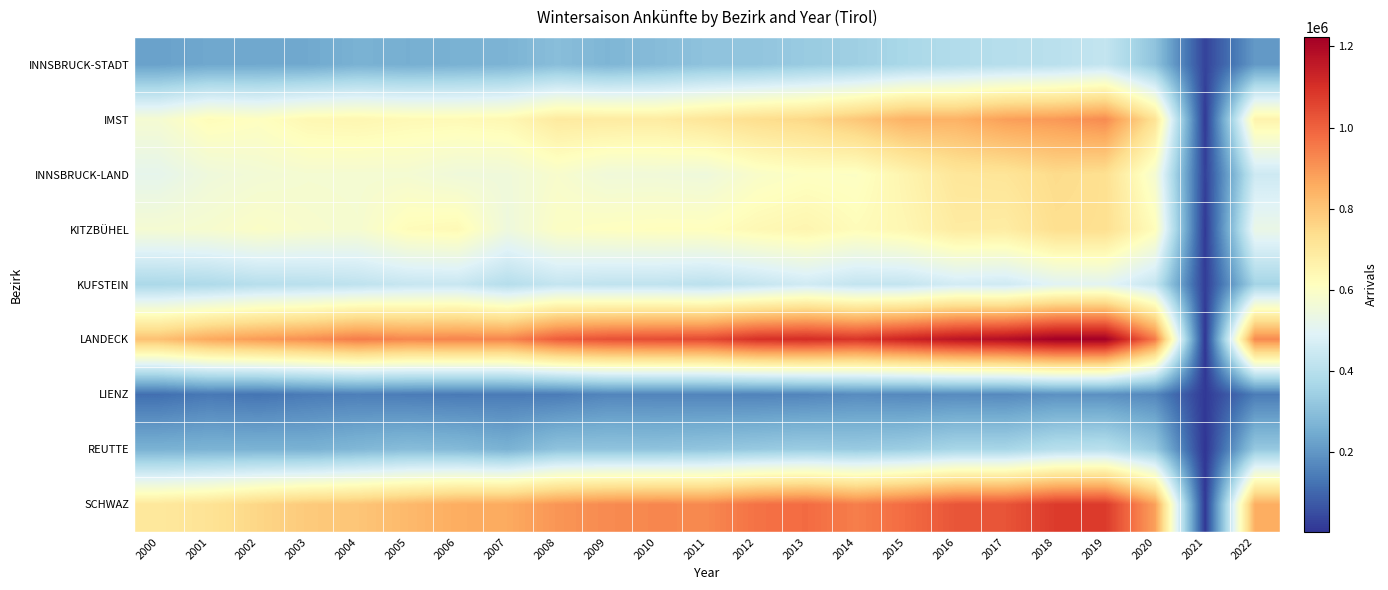

At 2002, list the series in order from largest to smallest.

LANDECK, SCHWAZ, IMST, KITZBÜHEL, INNSBRUCK-LAND, KUFSTEIN, REUTTE, INNSBRUCK-STADT, LIENZ